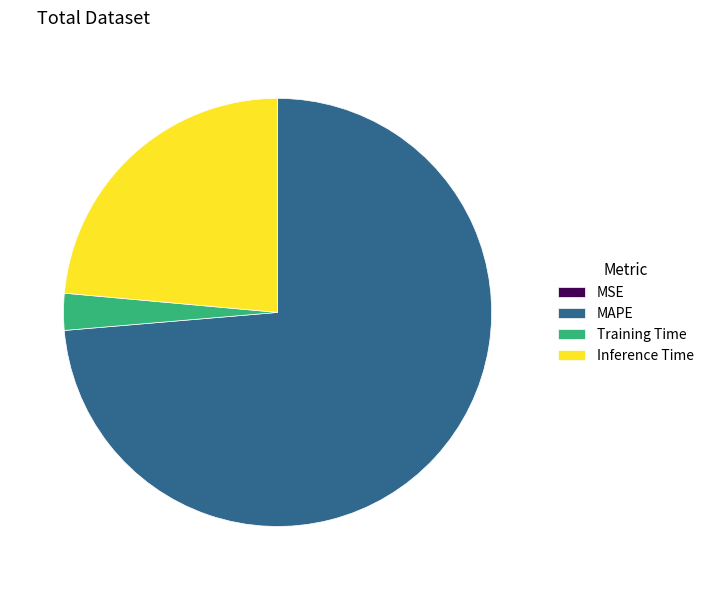

Is Training Time the majority of the pie?

No